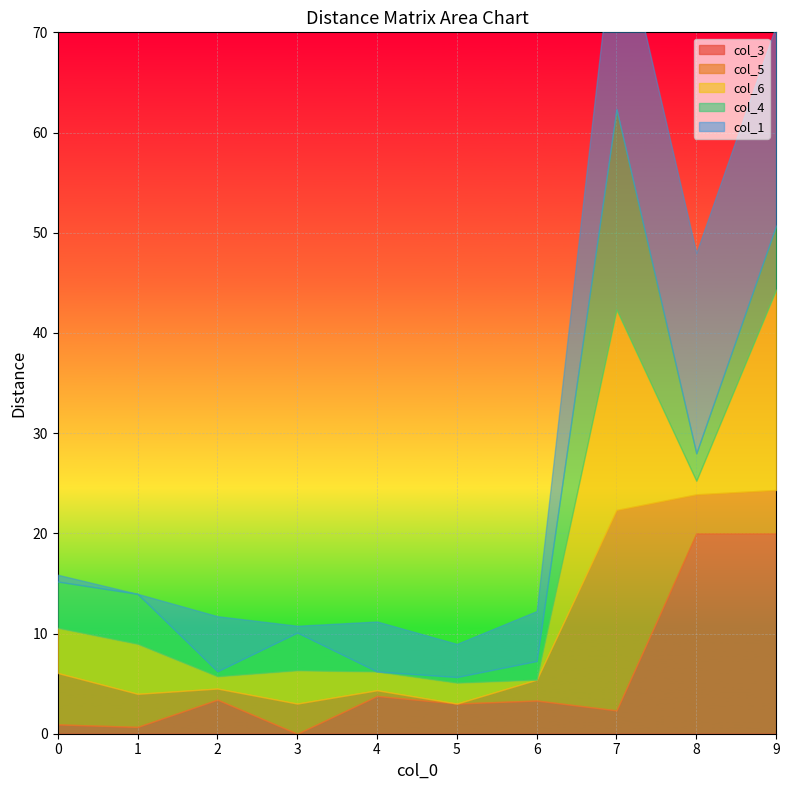

Between 3 and 5, which series saw the biggest shift?

col_4